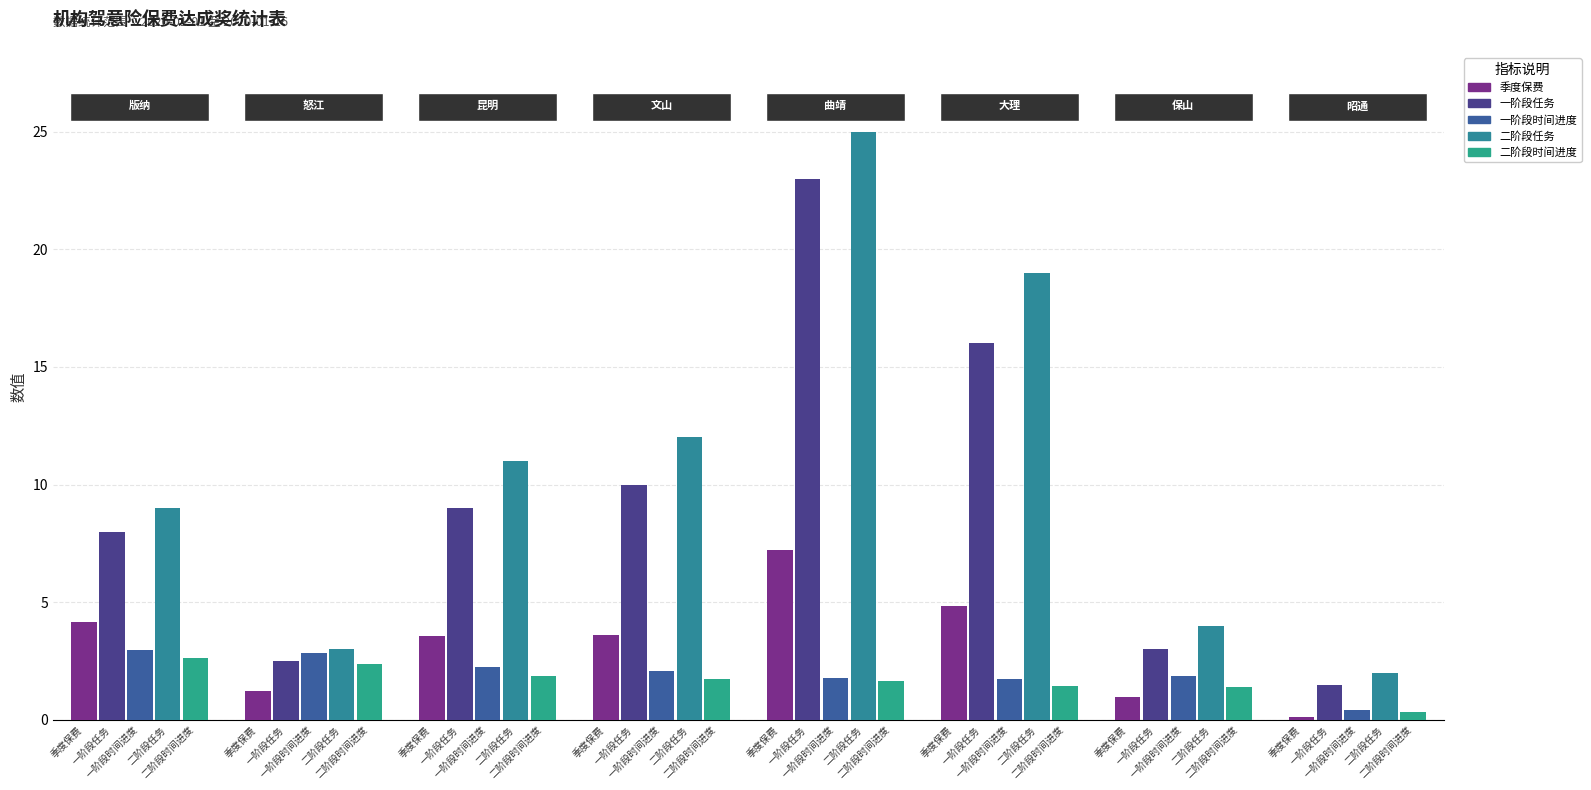

At how many categories does at least one series exceed 23?

1